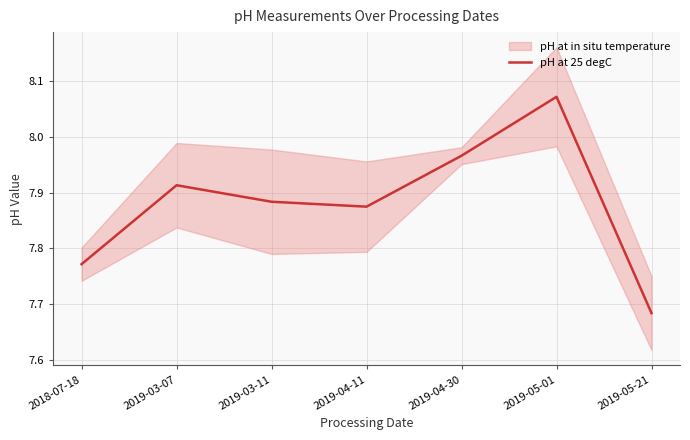

Rank the categories by value from lowest to highest.

2019-05-21, 2018-07-18, 2019-04-11, 2019-03-11, 2019-03-07, 2019-04-30, 2019-05-01